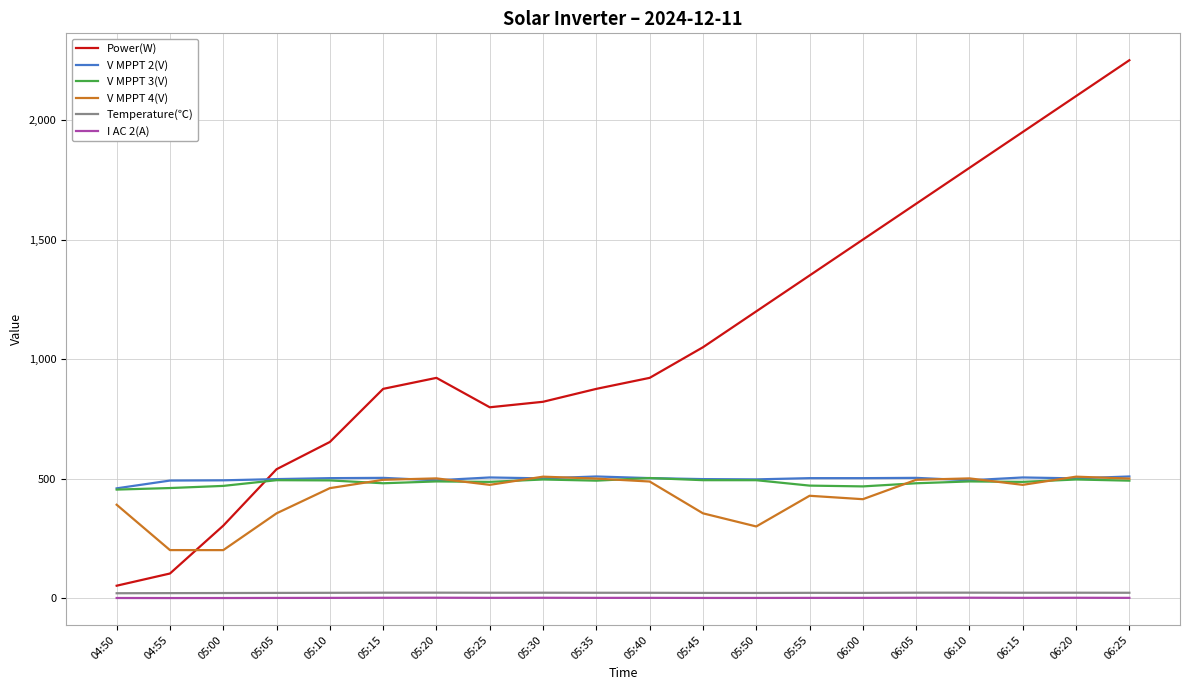

True or false: I AC 2(A) has more than 1 interior local peaks.

True